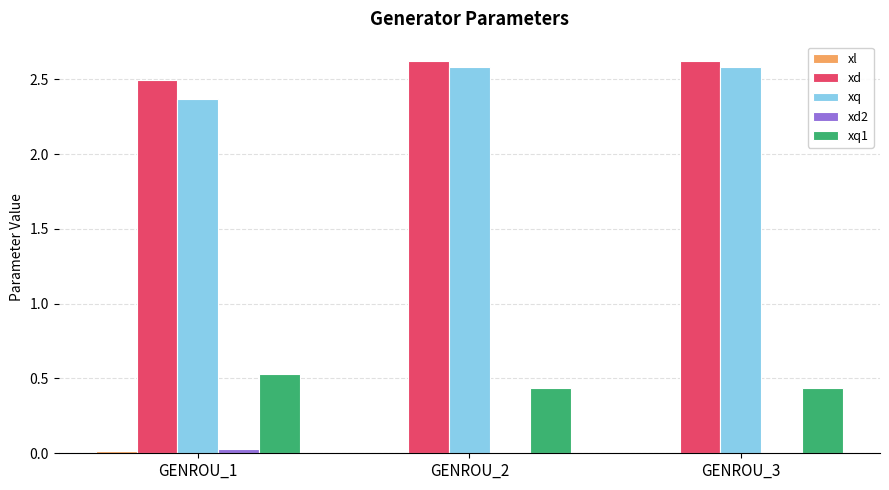

What is the greatest value displayed?

2.6